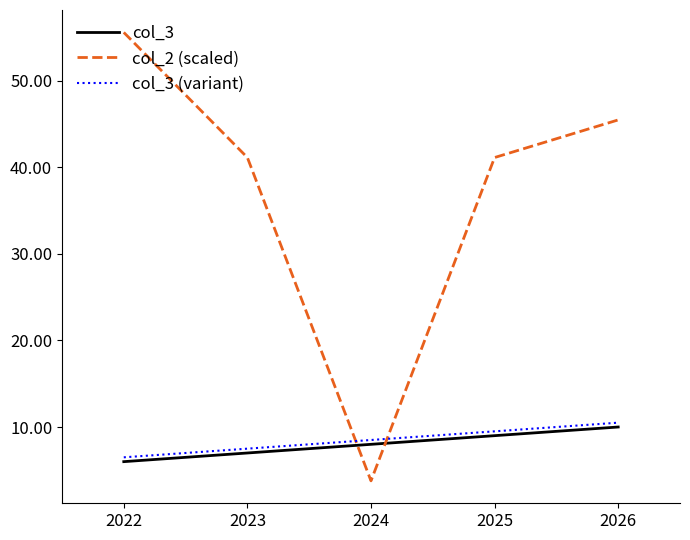

What is the difference between the highest and lowest values at 2025?

32.1